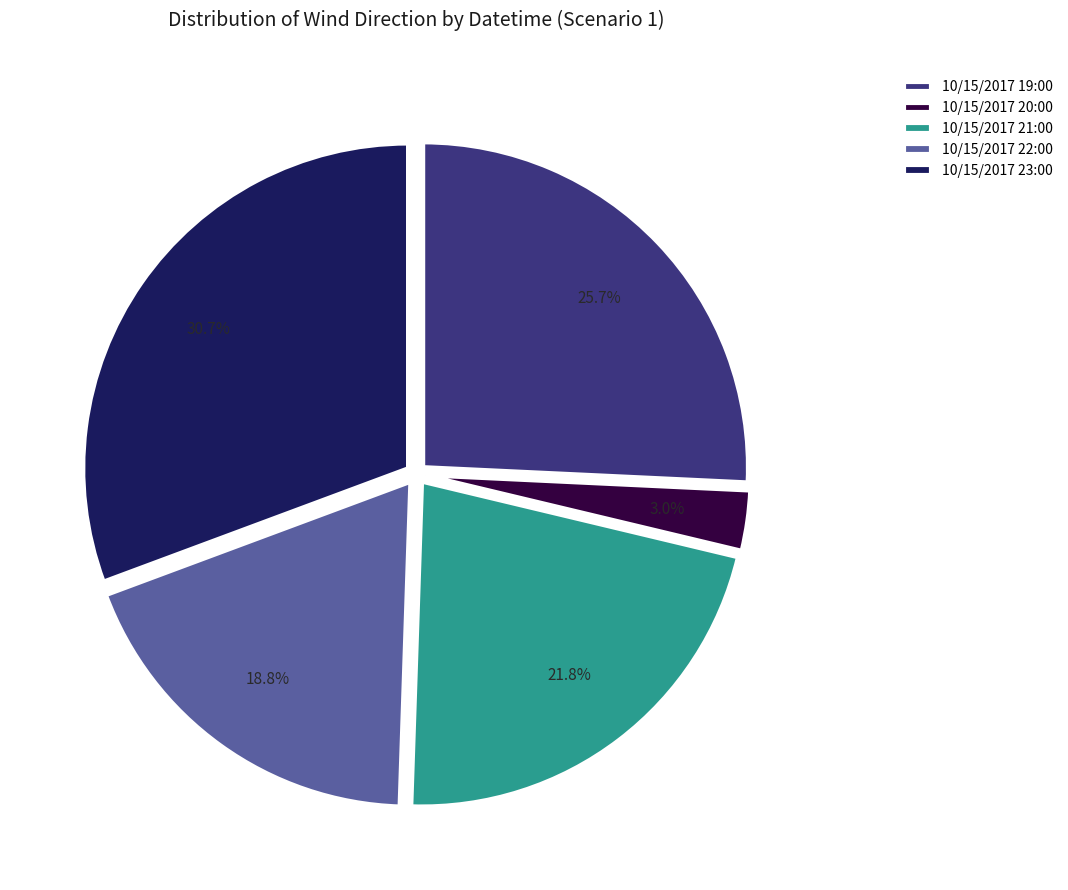

To the nearest percent, what portion does 10/15/2017 21:00 represent?

22%